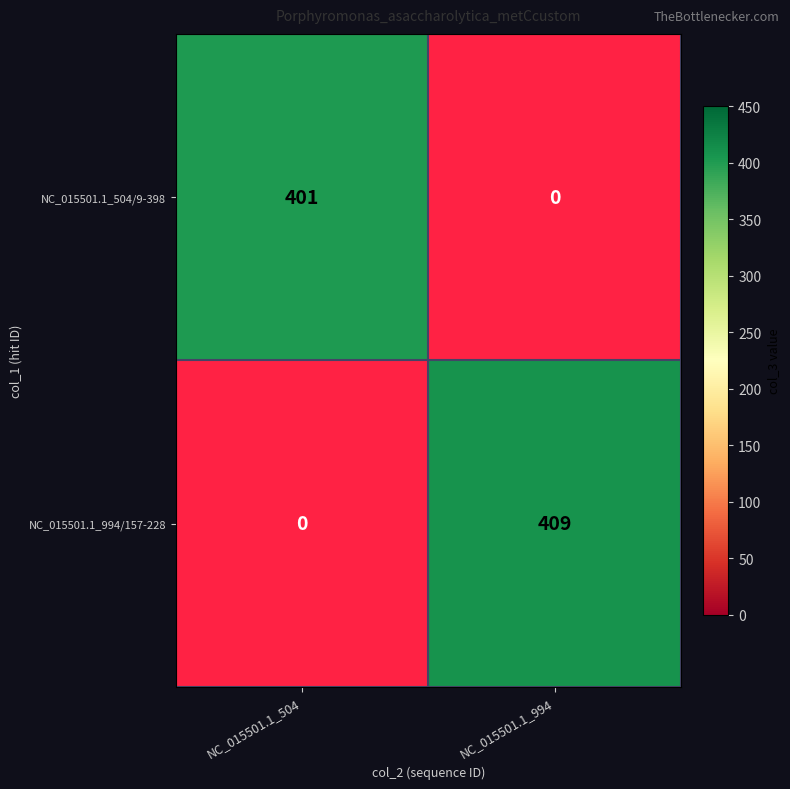

What is the approximate value of NC_015501.1_994/157-228 at NC_015501.1_994, to the nearest 50?

400